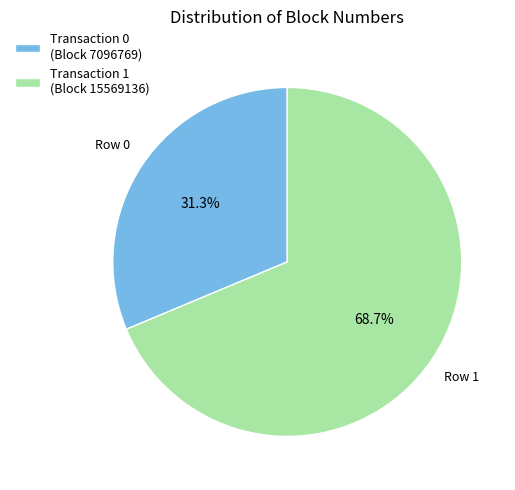

Is there a majority slice in this chart?

Yes